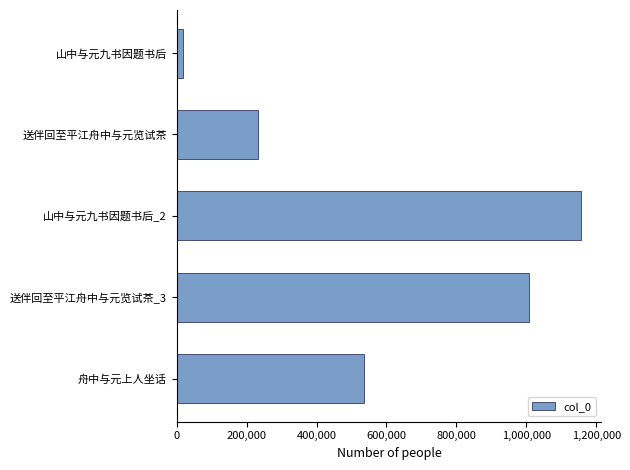

What is the difference between the maximum and minimum values?

1138846